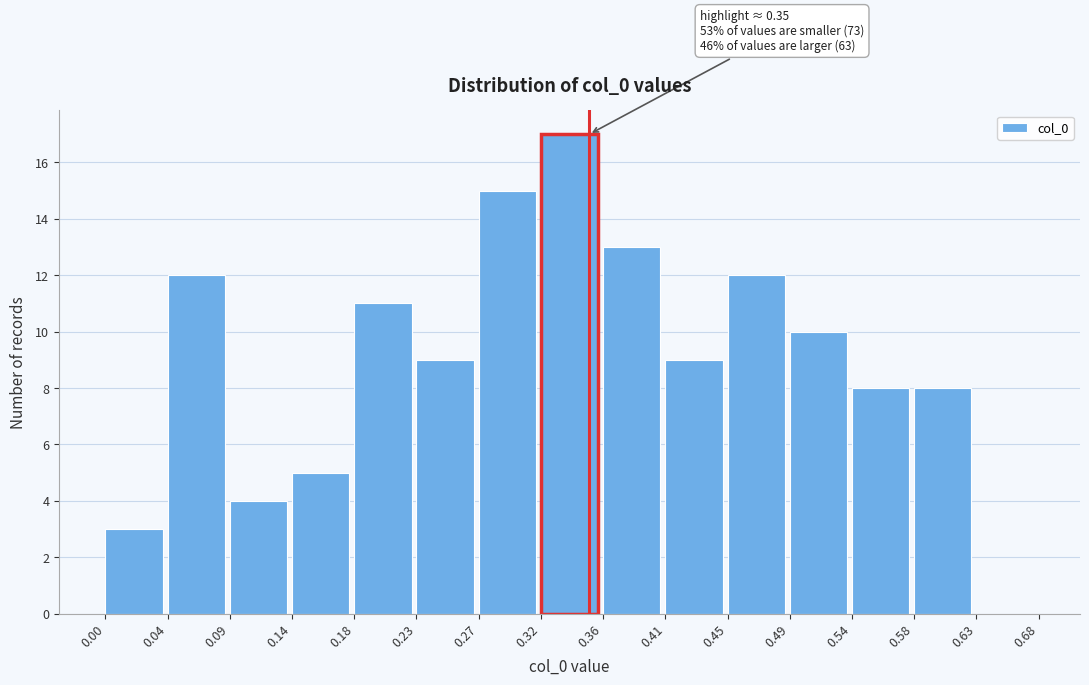

Over which range of the x-axis is the bar tallest?

0.32 to 0.36